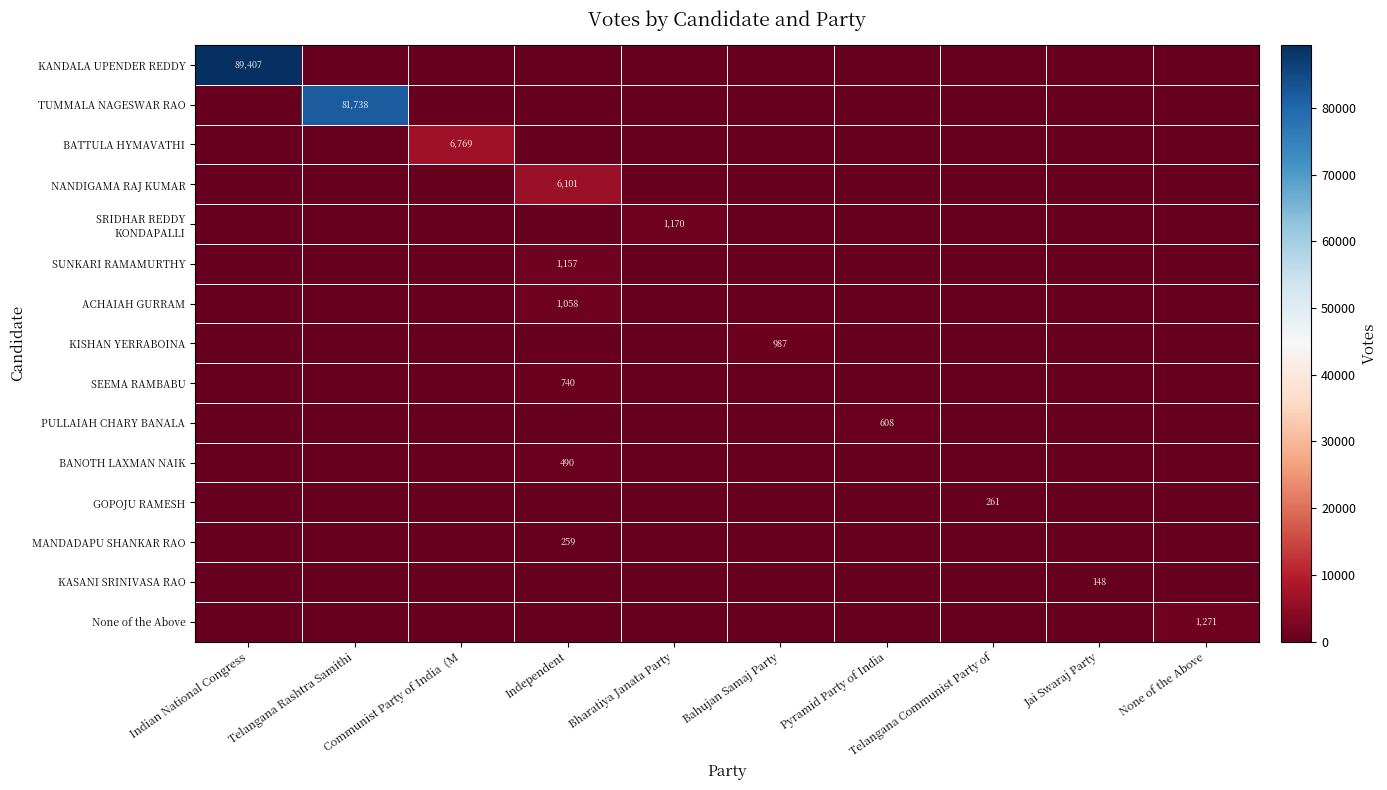

Reading left to right, extract all data points from this chart.

row_0: Indian National Congress=89407	Telangana Rashtra Samithi=0	Communist Party of India  (M=0	Independent=0	Bharatiya Janata Party=0	Bahujan Samaj Party=0	Pyramid Party of India=0	Telangana Communist Party of=0	Jai Swaraj Party=0	None of the Above=0
row_1: Indian National Congress=0	Telangana Rashtra Samithi=81738	Communist Party of India  (M=0	Independent=0	Bharatiya Janata Party=0	Bahujan Samaj Party=0	Pyramid Party of India=0	Telangana Communist Party of=0	Jai Swaraj Party=0	None of the Above=0
row_2: Indian National Congress=0	Telangana Rashtra Samithi=0	Communist Party of India  (M=6769	Independent=0	Bharatiya Janata Party=0	Bahujan Samaj Party=0	Pyramid Party of India=0	Telangana Communist Party of=0	Jai Swaraj Party=0	None of the Above=0
row_3: Indian National Congress=0	Telangana Rashtra Samithi=0	Communist Party of India  (M=0	Independent=6101	Bharatiya Janata Party=0	Bahujan Samaj Party=0	Pyramid Party of India=0	Telangana Communist Party of=0	Jai Swaraj Party=0	None of the Above=0
row_4: Indian National Congress=0	Telangana Rashtra Samithi=0	Communist Party of India  (M=0	Independent=0	Bharatiya Janata Party=1170	Bahujan Samaj Party=0	Pyramid Party of India=0	Telangana Communist Party of=0	Jai Swaraj Party=0	None of the Above=0
row_5: Indian National Congress=0	Telangana Rashtra Samithi=0	Communist Party of India  (M=0	Independent=1157	Bharatiya Janata Party=0	Bahujan Samaj Party=0	Pyramid Party of India=0	Telangana Communist Party of=0	Jai Swaraj Party=0	None of the Above=0
row_6: Indian National Congress=0	Telangana Rashtra Samithi=0	Communist Party of India  (M=0	Independent=1058	Bharatiya Janata Party=0	Bahujan Samaj Party=0	Pyramid Party of India=0	Telangana Communist Party of=0	Jai Swaraj Party=0	None of the Above=0
row_7: Indian National Congress=0	Telangana Rashtra Samithi=0	Communist Party of India  (M=0	Independent=0	Bharatiya Janata Party=0	Bahujan Samaj Party=987	Pyramid Party of India=0	Telangana Communist Party of=0	Jai Swaraj Party=0	None of the Above=0
row_8: Indian National Congress=0	Telangana Rashtra Samithi=0	Communist Party of India  (M=0	Independent=740	Bharatiya Janata Party=0	Bahujan Samaj Party=0	Pyramid Party of India=0	Telangana Communist Party of=0	Jai Swaraj Party=0	None of the Above=0
row_9: Indian National Congress=0	Telangana Rashtra Samithi=0	Communist Party of India  (M=0	Independent=0	Bharatiya Janata Party=0	Bahujan Samaj Party=0	Pyramid Party of India=608	Telangana Communist Party of=0	Jai Swaraj Party=0	None of the Above=0
row_10: Indian National Congress=0	Telangana Rashtra Samithi=0	Communist Party of India  (M=0	Independent=490	Bharatiya Janata Party=0	Bahujan Samaj Party=0	Pyramid Party of India=0	Telangana Communist Party of=0	Jai Swaraj Party=0	None of the Above=0
row_11: Indian National Congress=0	Telangana Rashtra Samithi=0	Communist Party of India  (M=0	Independent=0	Bharatiya Janata Party=0	Bahujan Samaj Party=0	Pyramid Party of India=0	Telangana Communist Party of=261	Jai Swaraj Party=0	None of the Above=0
row_12: Indian National Congress=0	Telangana Rashtra Samithi=0	Communist Party of India  (M=0	Independent=259	Bharatiya Janata Party=0	Bahujan Samaj Party=0	Pyramid Party of India=0	Telangana Communist Party of=0	Jai Swaraj Party=0	None of the Above=0
row_13: Indian National Congress=0	Telangana Rashtra Samithi=0	Communist Party of India  (M=0	Independent=0	Bharatiya Janata Party=0	Bahujan Samaj Party=0	Pyramid Party of India=0	Telangana Communist Party of=0	Jai Swaraj Party=148	None of the Above=0
row_14: Indian National Congress=0	Telangana Rashtra Samithi=0	Communist Party of India  (M=0	Independent=0	Bharatiya Janata Party=0	Bahujan Samaj Party=0	Pyramid Party of India=0	Telangana Communist Party of=0	Jai Swaraj Party=0	None of the Above=1271